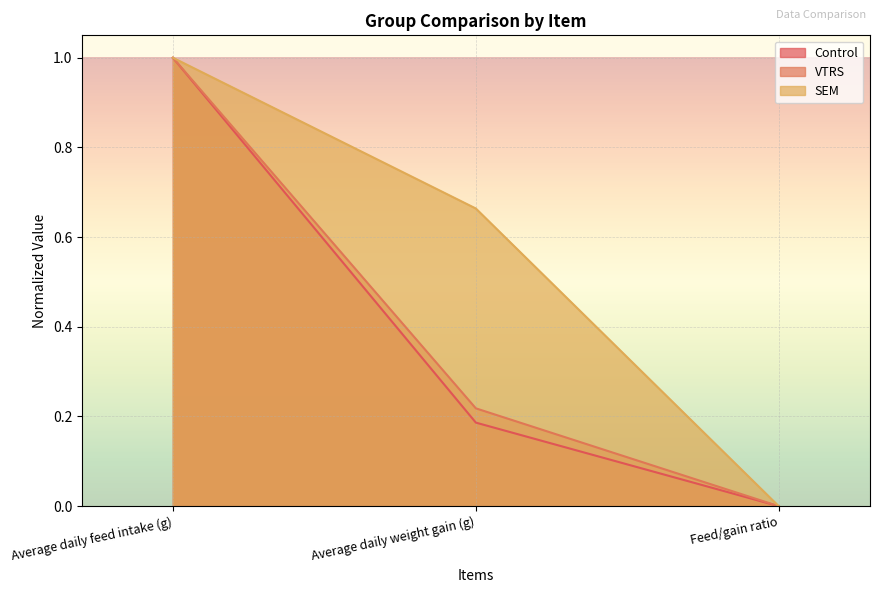

True or false: VTRS has a value of 0.2 at Average daily weight gain (g).

True